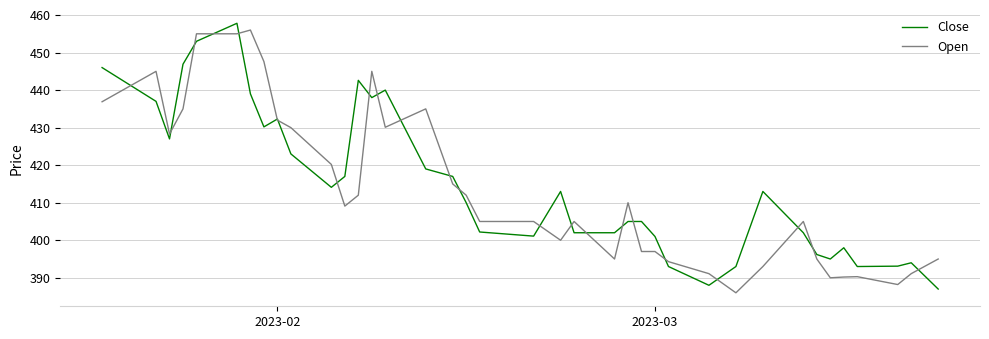

Does the chart have visible grid lines?

Yes